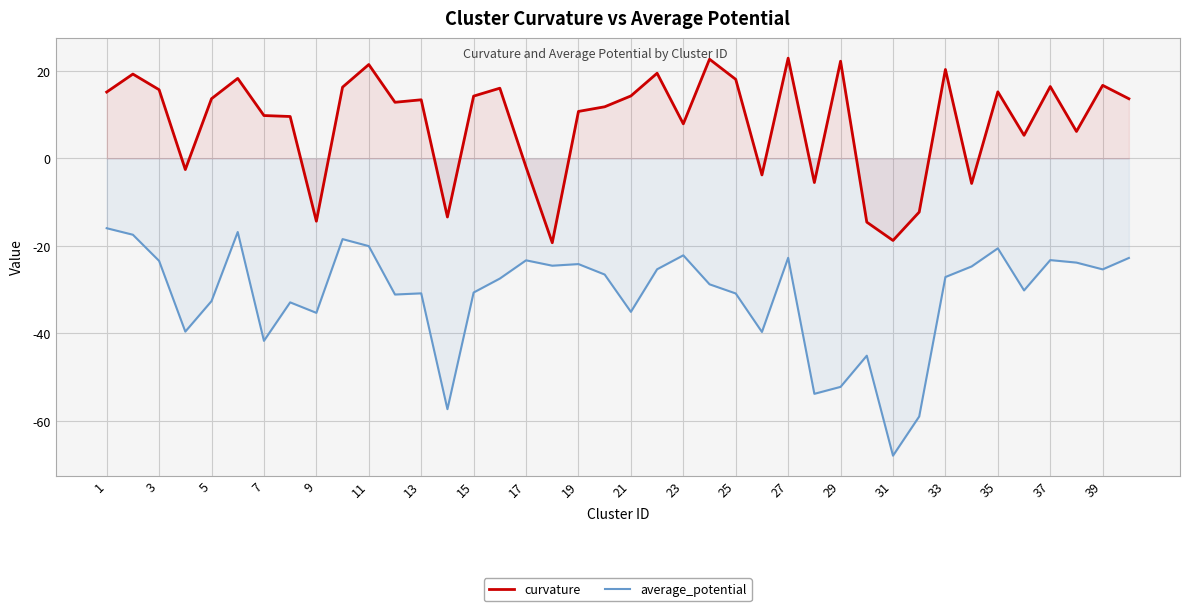

Where does the average_potential series first go above -27?

1